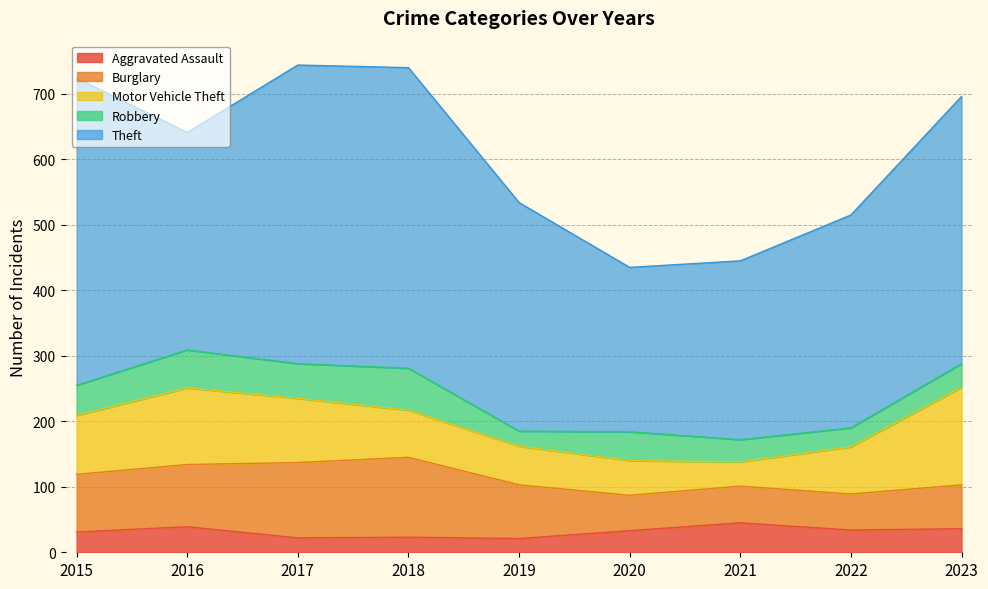

What is the smallest value displayed?

21